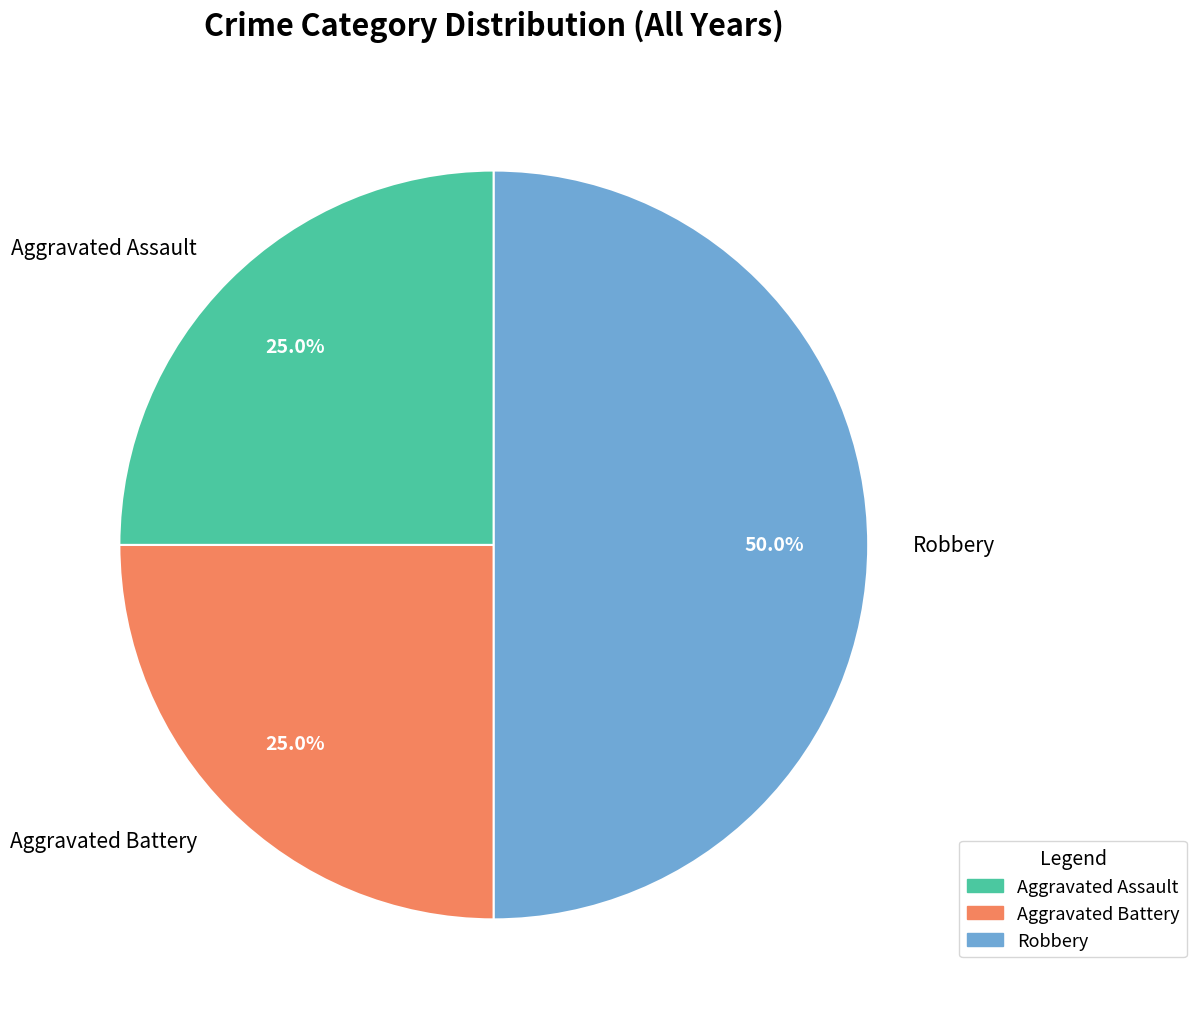

What is the ratio of the value at Aggravated Battery to the value at Robbery?

0.5